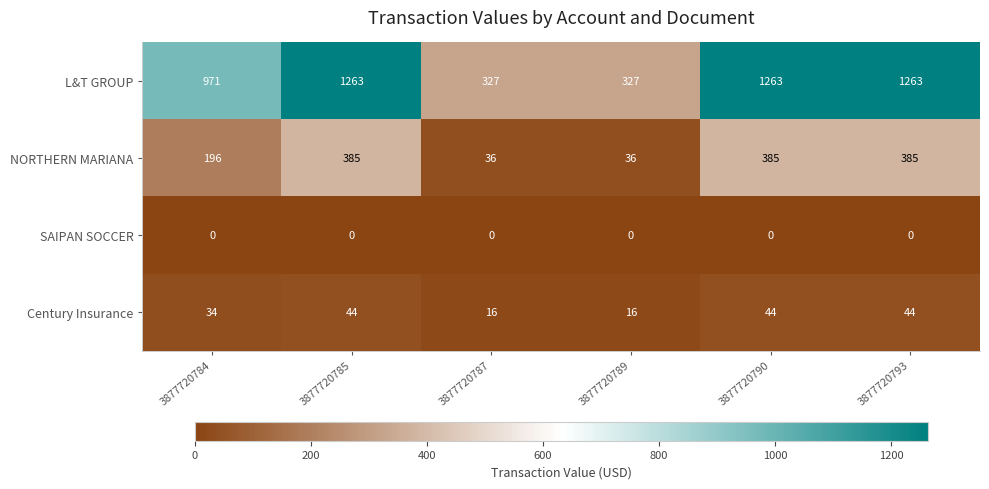

Reading left to right, what are all the values shown in this chart?

L&T GROUP: 971	1263	327	327	1263	1263
NORTHERN MARIANA: 196	385	36	36	385	385
SAIPAN SOCCER: 0	0	0	0	0	0
Century Insurance: 34	44	16	16	44	44